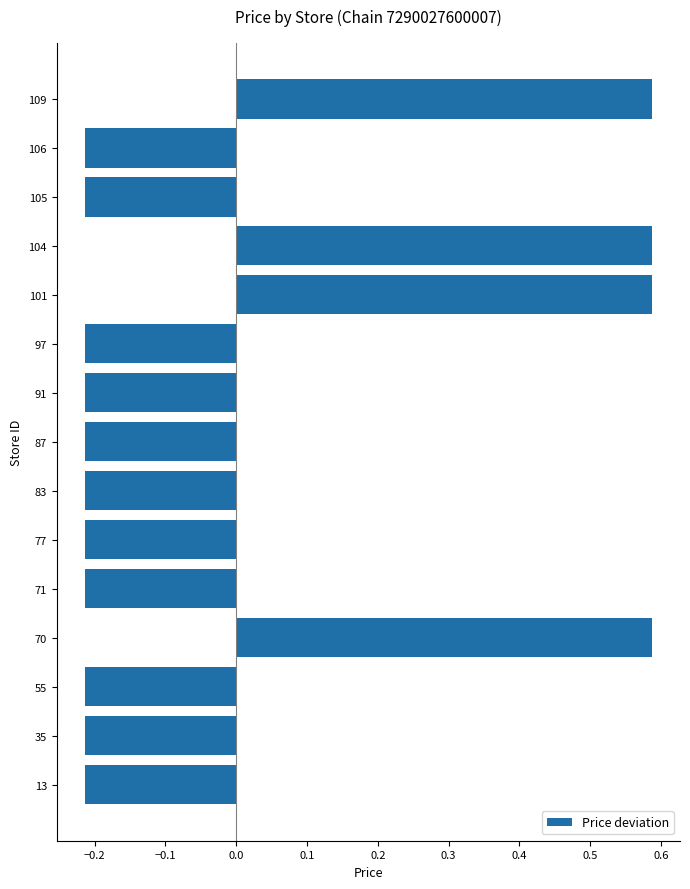

What is the change in value from 35 to 101?

+0.8